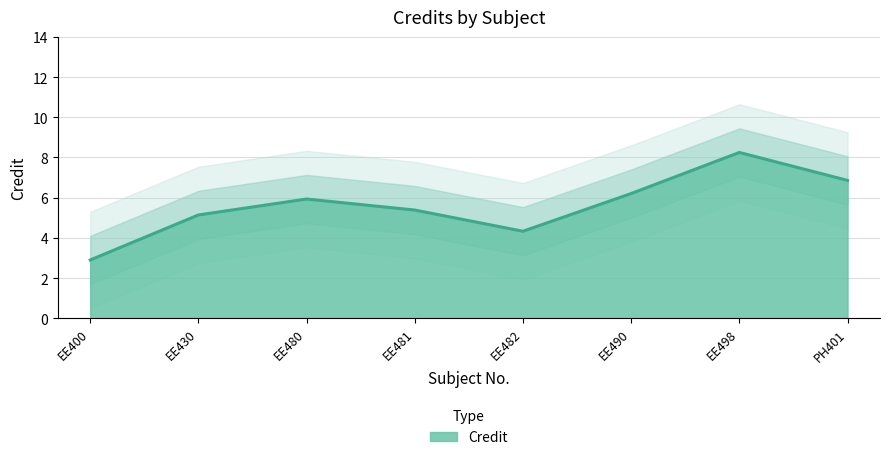

The Credit series shows 2.9 at EE400. True or false?

True